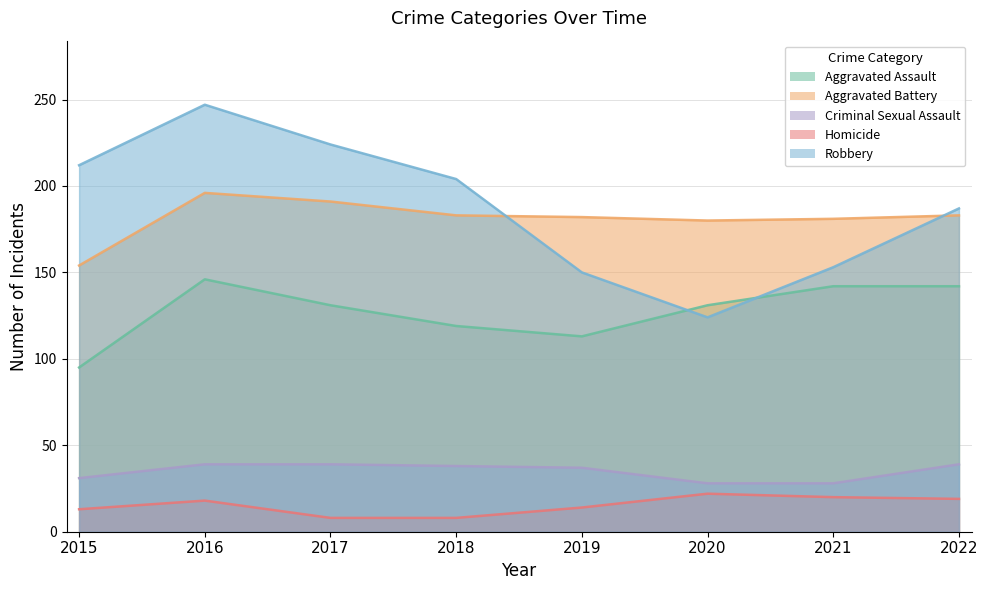

Which has a higher value, 2015 or 2019?

2019